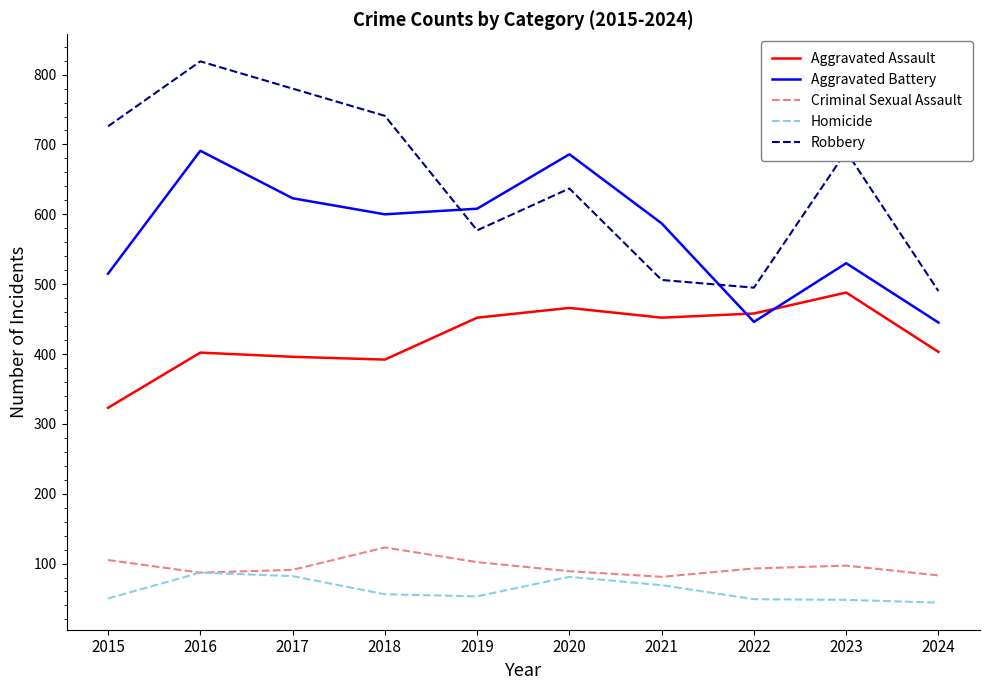

What is the average value of the Robbery series?

646